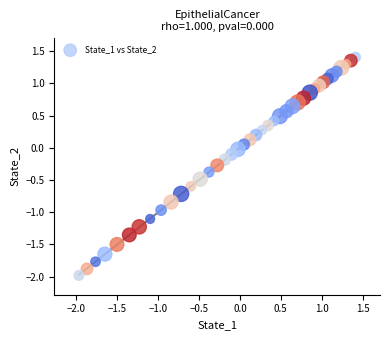

What is the range of X values (max minus min)?

3.4